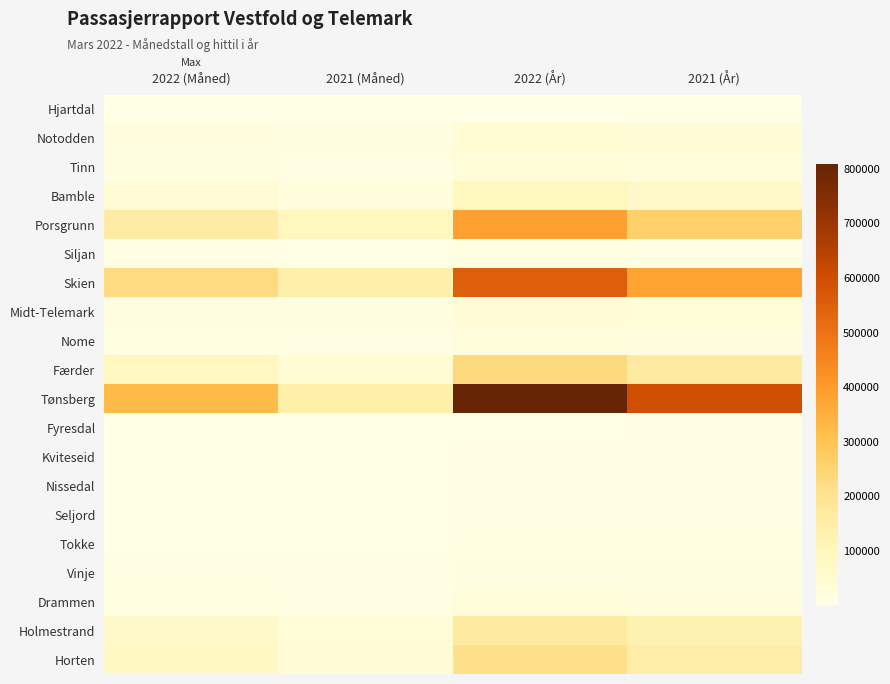

Reading left to right, transcribe all the data shown in this chart.

Hjartdal: 2022 (Måned)=1955	2021 (Måned)=1596	2022 (År)=4679	2021 (År)=4411
Notodden: 2022 (Måned)=17894	2021 (Måned)=15913	2022 (År)=45983	2021 (År)=42256
Tinn: 2022 (Måned)=14524	2021 (Måned)=9586	2022 (År)=34413	2021 (År)=27243
Bamble: 2022 (Måned)=40581	2021 (Måned)=25202	2022 (År)=100319	2021 (År)=70583
Porsgrunn: 2022 (Måned)=159182	2021 (Måned)=97711	2022 (År)=385763	2021 (År)=263640
Siljan: 2022 (Måned)=5635	2021 (Måned)=4034	2022 (År)=14199	2021 (År)=10439
Skien: 2022 (Måned)=226740	2021 (Måned)=141418	2022 (År)=550555	2021 (År)=381534
Midt-Telemark: 2022 (Måned)=16559	2021 (Måned)=14306	2022 (År)=40793	2021 (År)=37992
Nome: 2022 (Måned)=12003	2021 (Måned)=10030	2022 (År)=27691	2021 (År)=26786
Færder: 2022 (Måned)=92054	2021 (Måned)=46123	2022 (År)=228724	2021 (År)=167794
Tønsberg: 2022 (Måned)=325155	2021 (Måned)=142719	2022 (År)=808534	2021 (År)=595642
Fyresdal: 2022 (Måned)=1641	2021 (Måned)=1874	2022 (År)=4171	2021 (År)=5130
Kviteseid: 2022 (Måned)=4175	2021 (Måned)=3992	2022 (År)=10968	2021 (År)=10720
Nissedal: 2022 (Måned)=2119	2021 (Måned)=2095	2022 (År)=4999	2021 (År)=5794
Seljord: 2022 (Måned)=2647	2021 (Måned)=3002	2022 (År)=7129	2021 (År)=8017
Tokke: 2022 (Måned)=4612	2021 (Måned)=4348	2022 (År)=11710	2021 (År)=11704
Vinje: 2022 (Måned)=5584	2021 (Måned)=6326	2022 (År)=15047	2021 (År)=17066
Drammen: 2022 (Måned)=11941	2021 (Måned)=8558	2022 (År)=31908	2021 (År)=26276
Holmestrand: 2022 (Måned)=70615	2021 (Måned)=38563	2022 (År)=168656	2021 (År)=125335
Horten: 2022 (Måned)=88215	2021 (Måned)=43101	2022 (År)=215906	2021 (År)=150730